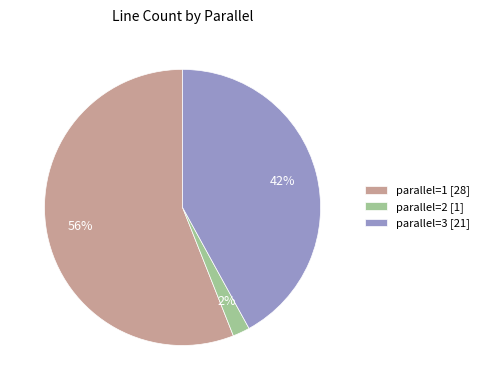

True or false: parallel=2 accounts for 2% of the total.

True